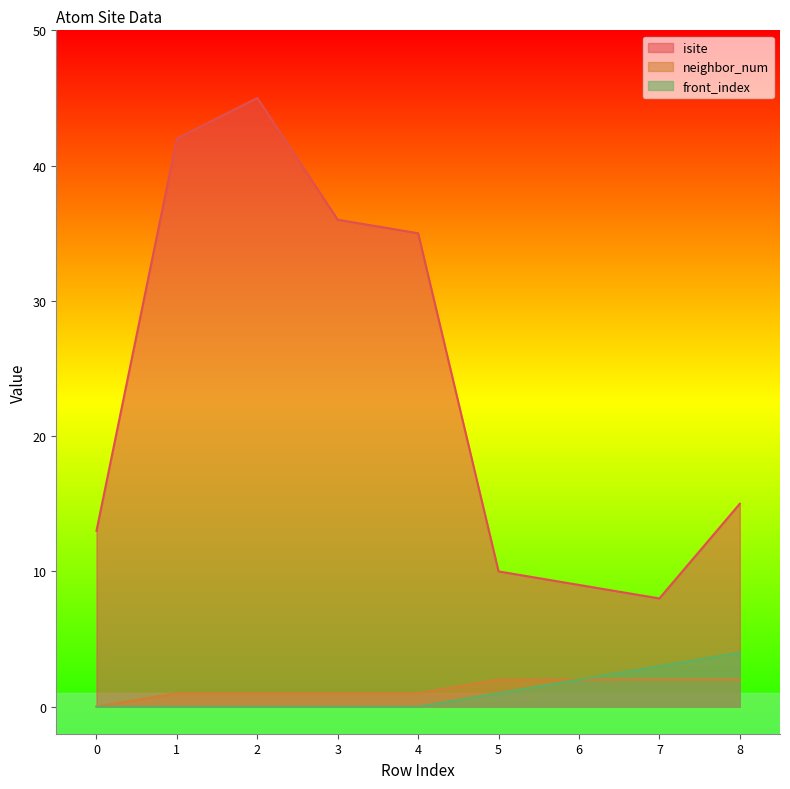

At which category is the sum across all series the highest?

2